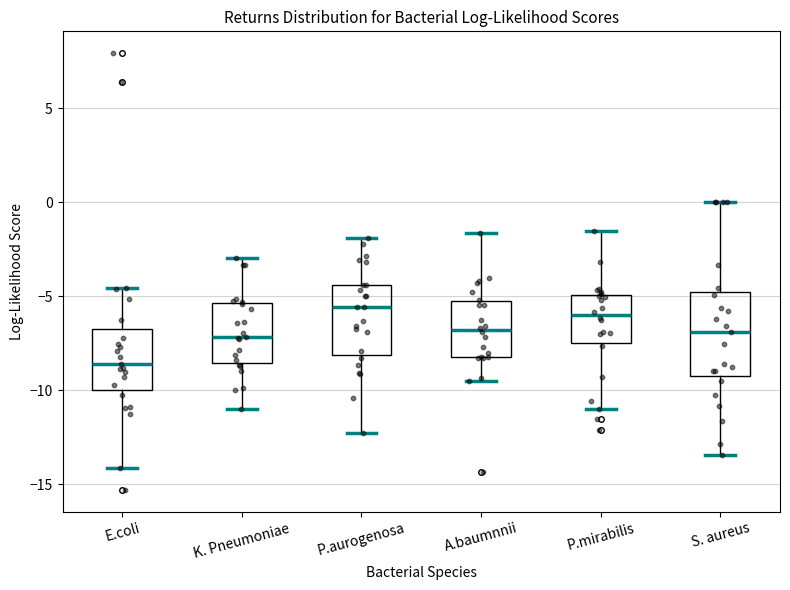

Where does the median line of the box for P.mirabilis sit on the y-axis? The values are not printed on the chart, so give them approximately, as read against the axis.

-6.0